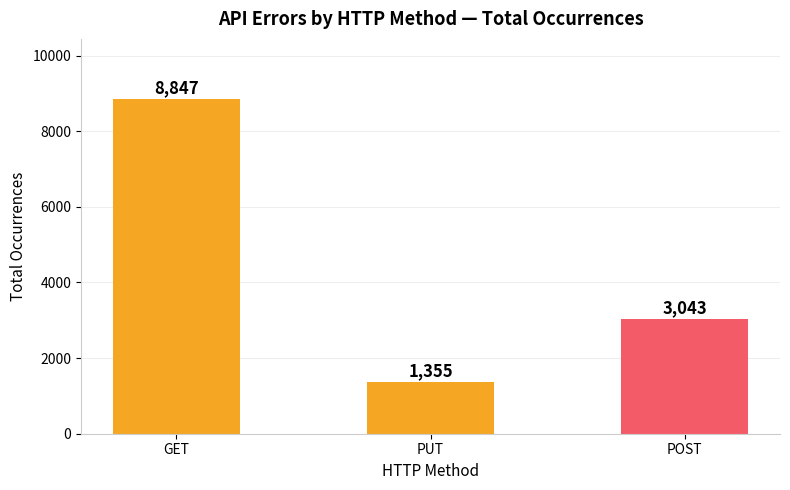

Reading left to right, transcribe all the data shown in this chart.

8847	1355	3043